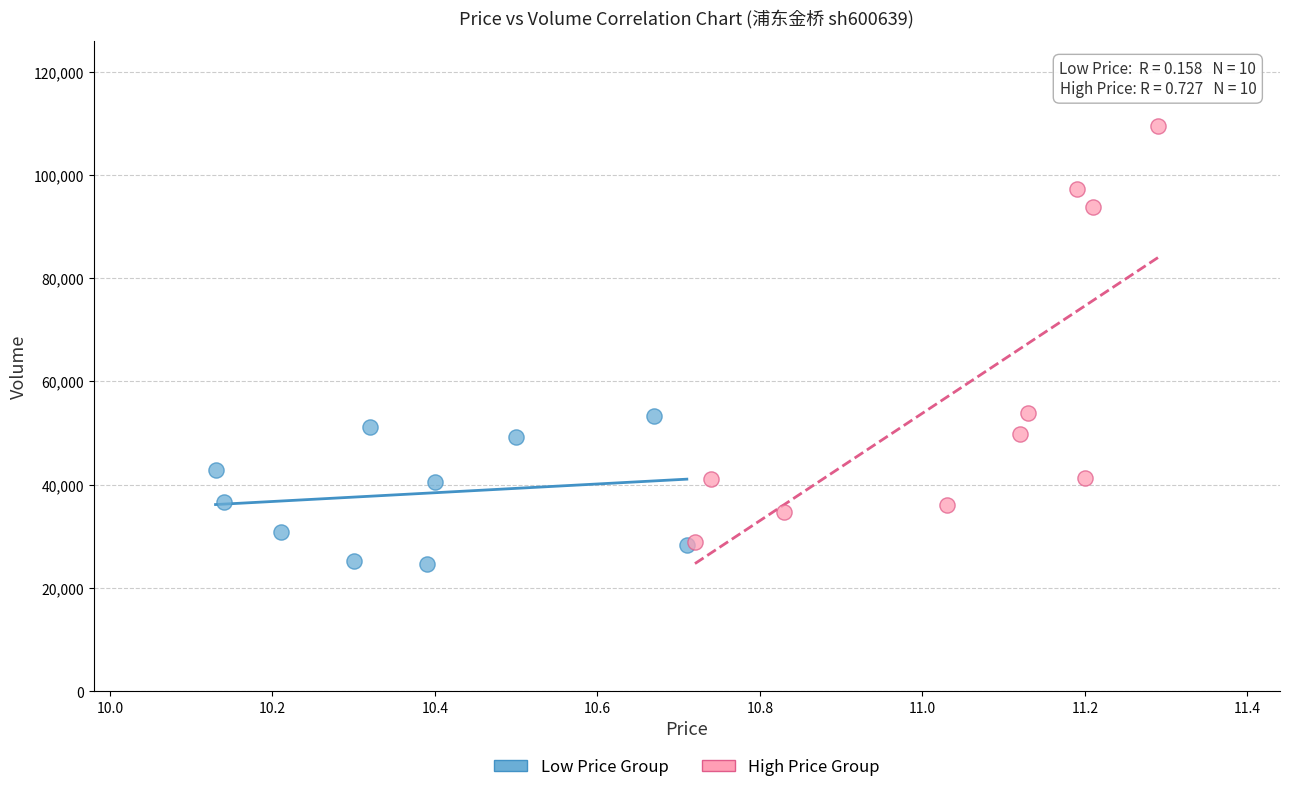

What are all the series names shown in the legend?

Low Price Group, High Price Group